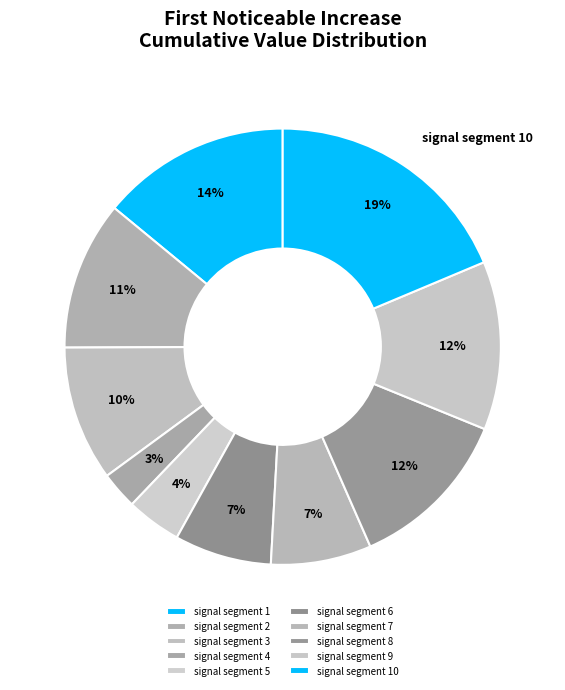

How many segments does this pie chart have?

10